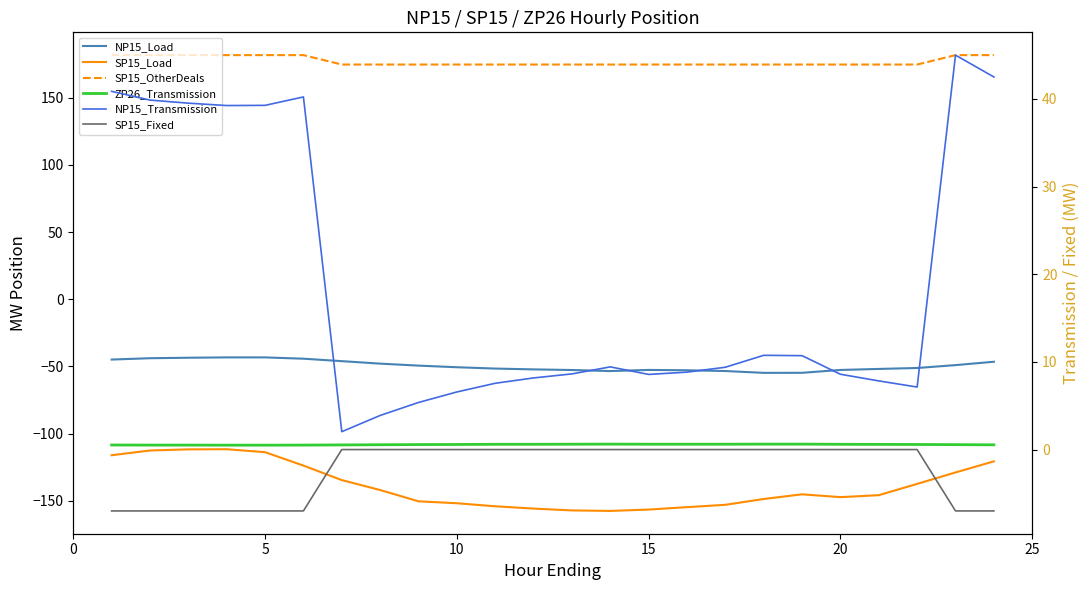

How many interior local valleys does the SP15_Load series have?

2